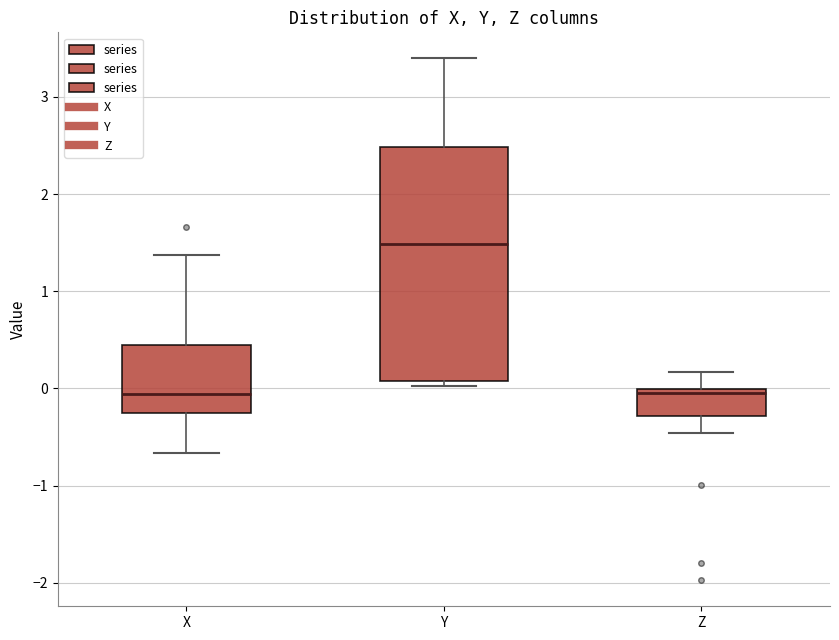

Comparing the boxes themselves (not the whiskers), which one is the tallest?

Y